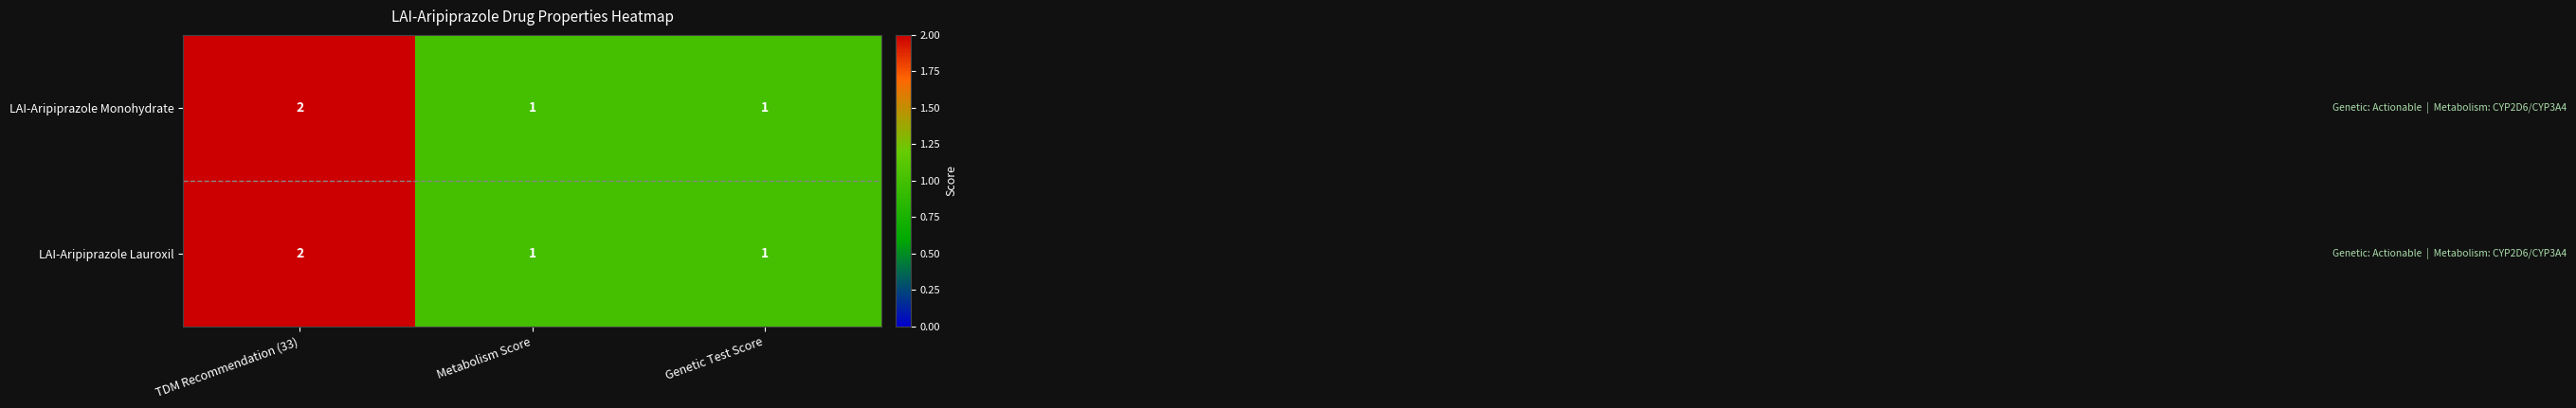

At which category is the sum across all series the highest?

TDM Recommendation (33)